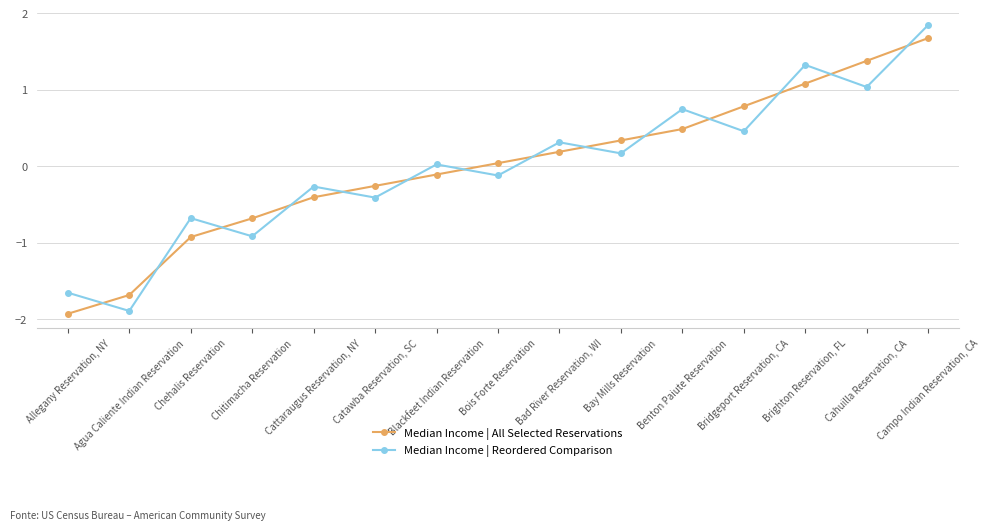

True or false: Median Income | Reordered Comparison and Median Income | All Selected Reservations intersect in this chart.

True